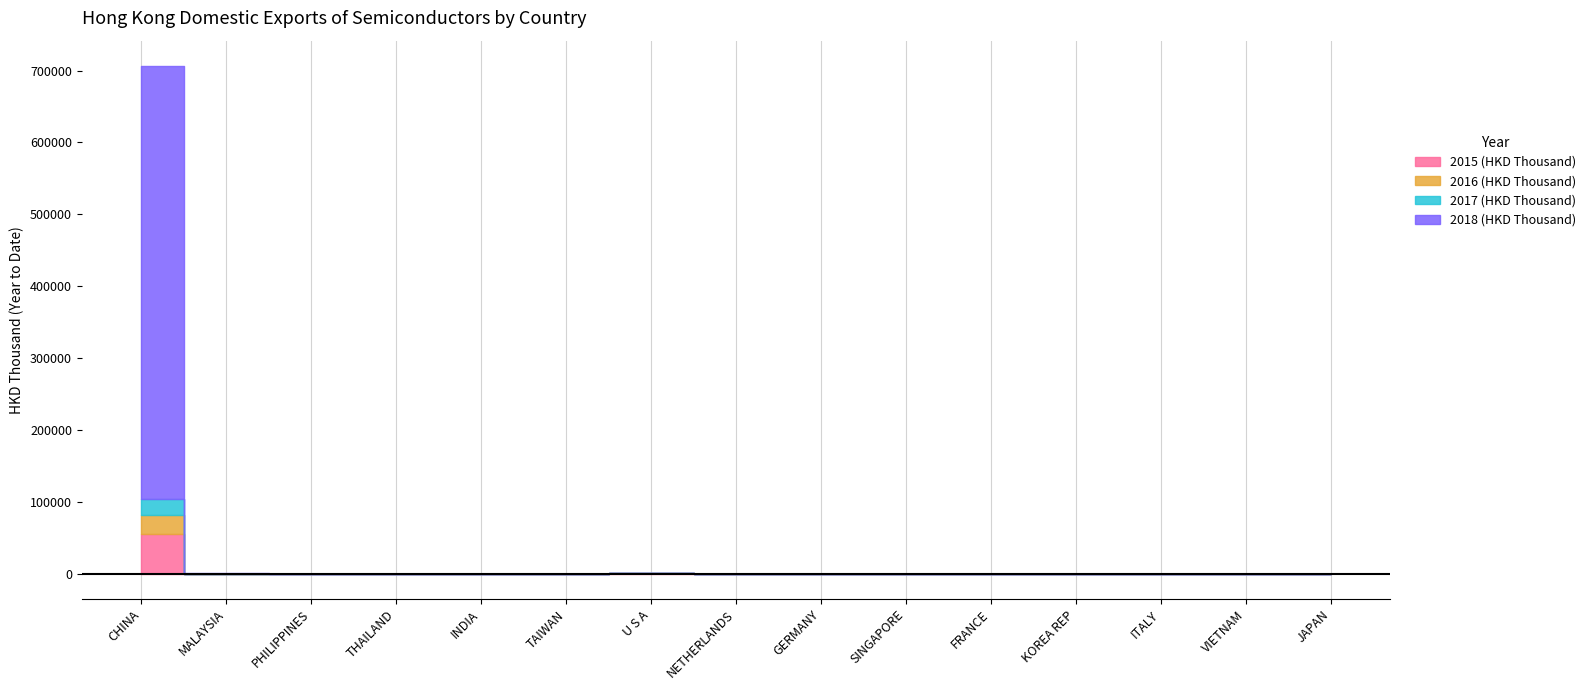

True or false: 2018 (HKD Thousand) and 2017 (HKD Thousand) cross at least once.

True